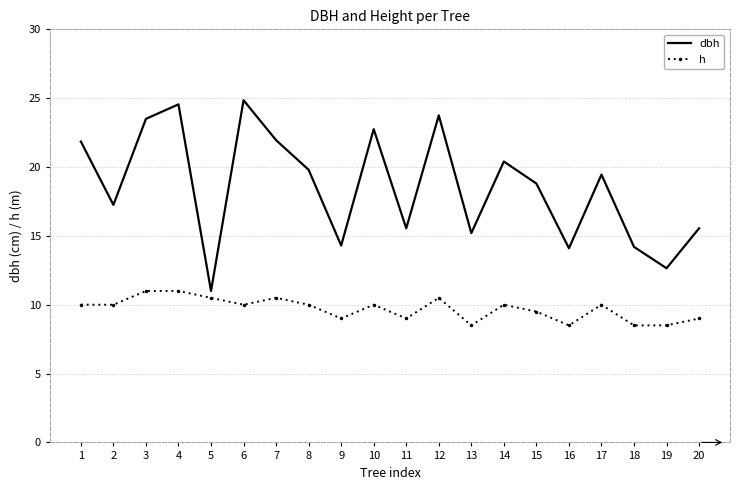

Between 2 and 14, which series saw the biggest shift?

dbh